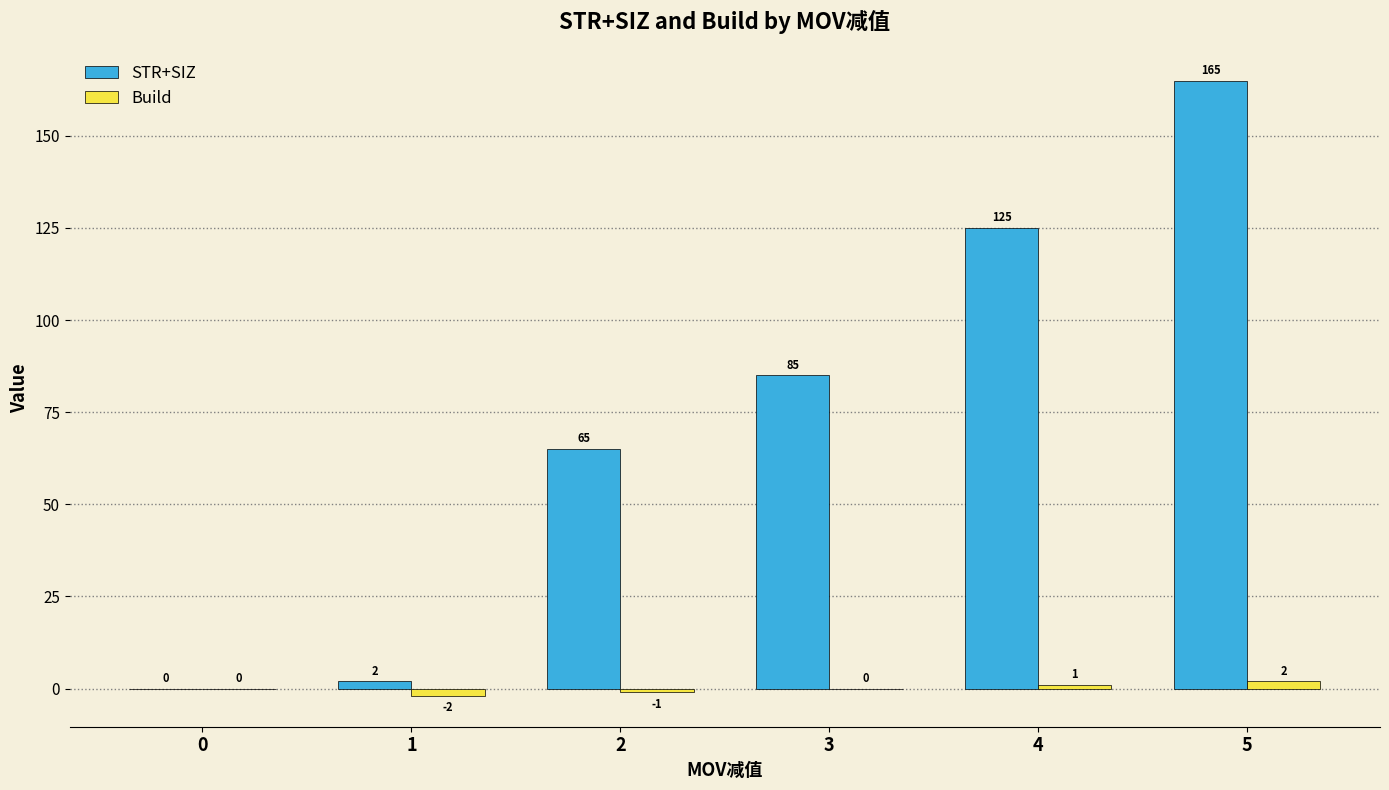

How many groups of bars are there?

6